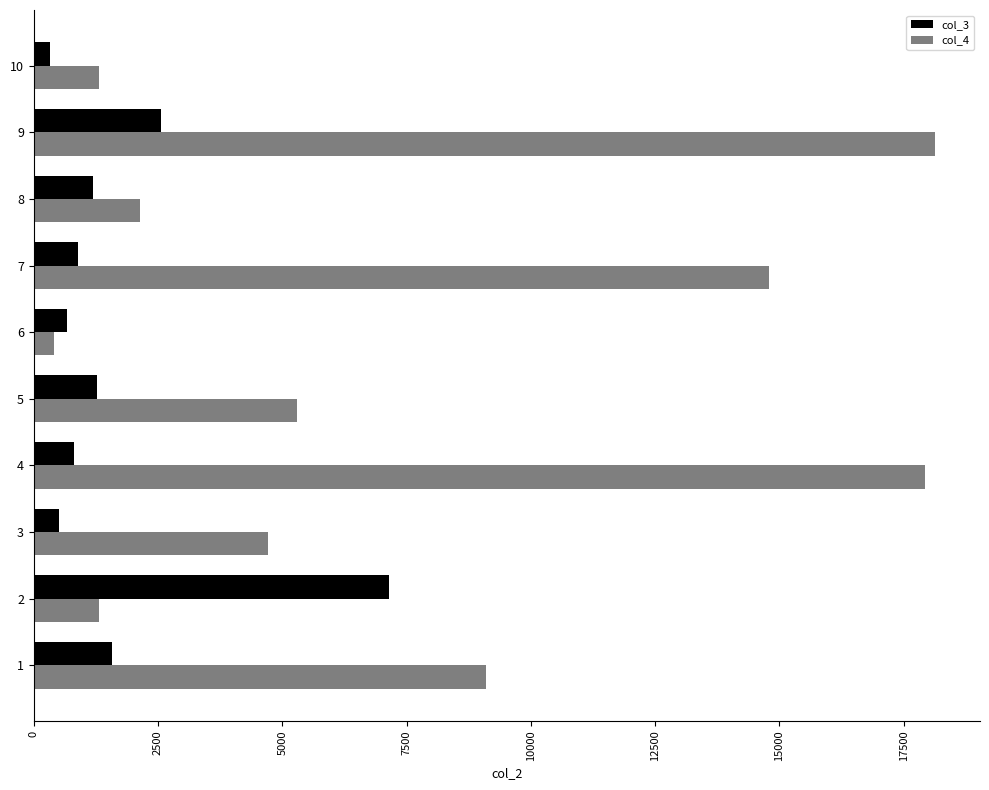

How many values in the col_3 series are below 1184?

5